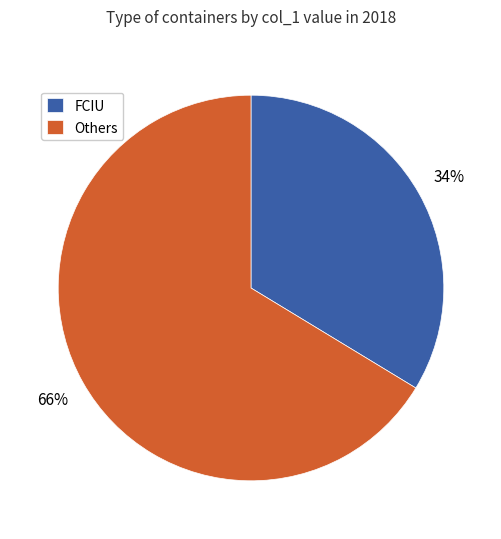

Count the number of slices in the pie.

2